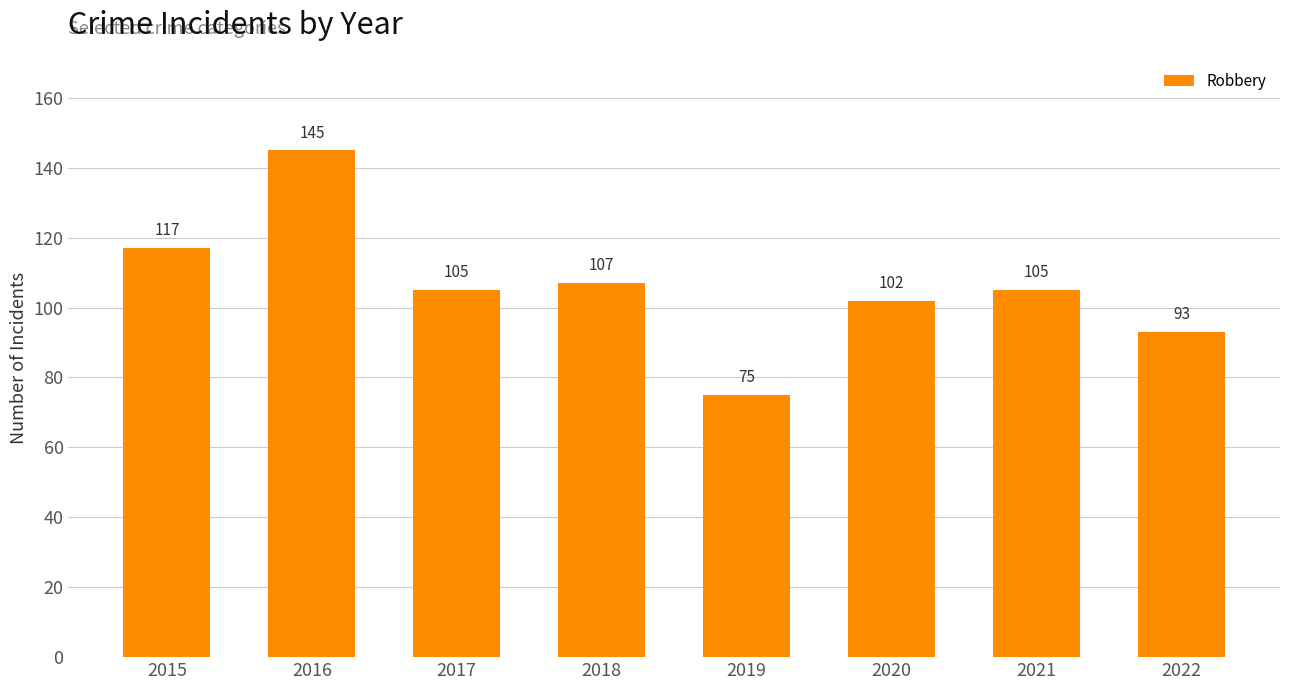

The chart shows a value of 53 at 2022. True or false?

False